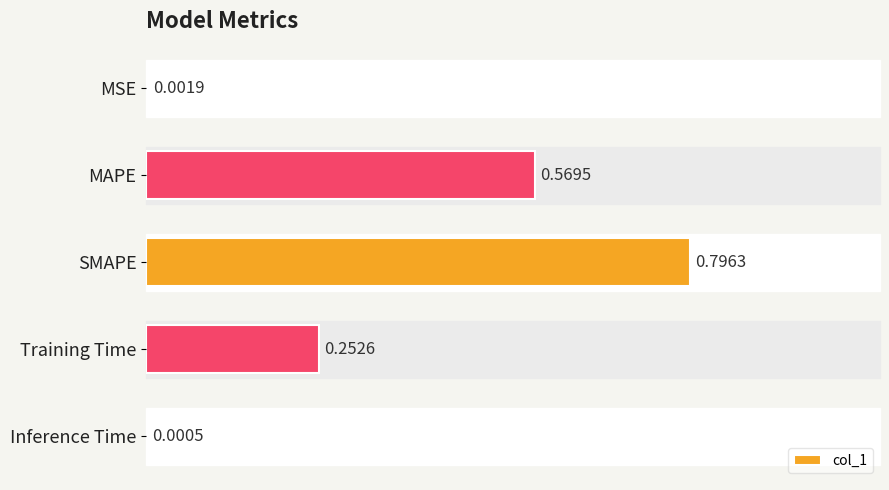

Which category has the highest value across all series?

SMAPE